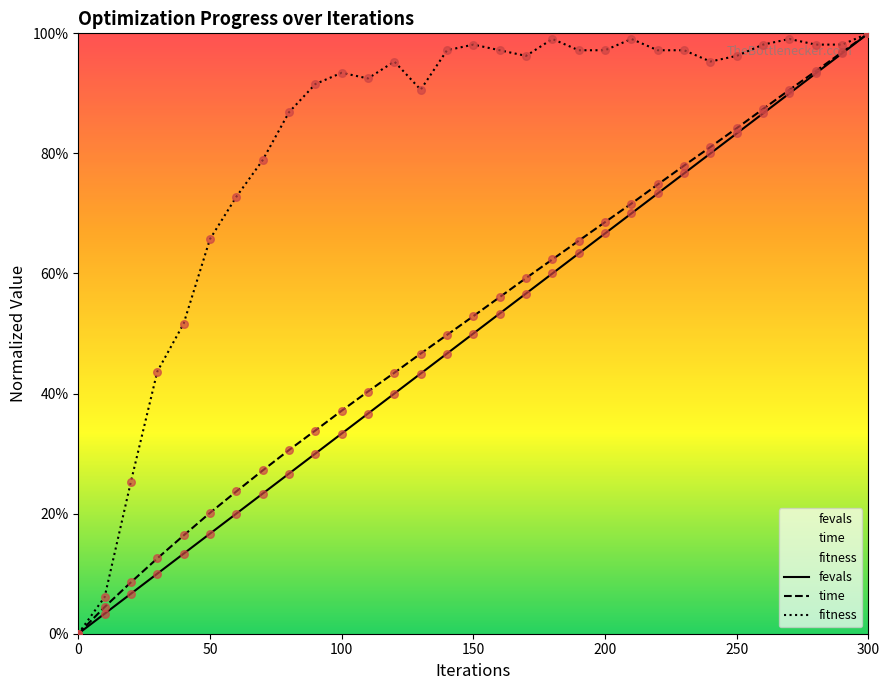

Which series reaches the minimum Y coordinate?

fevals